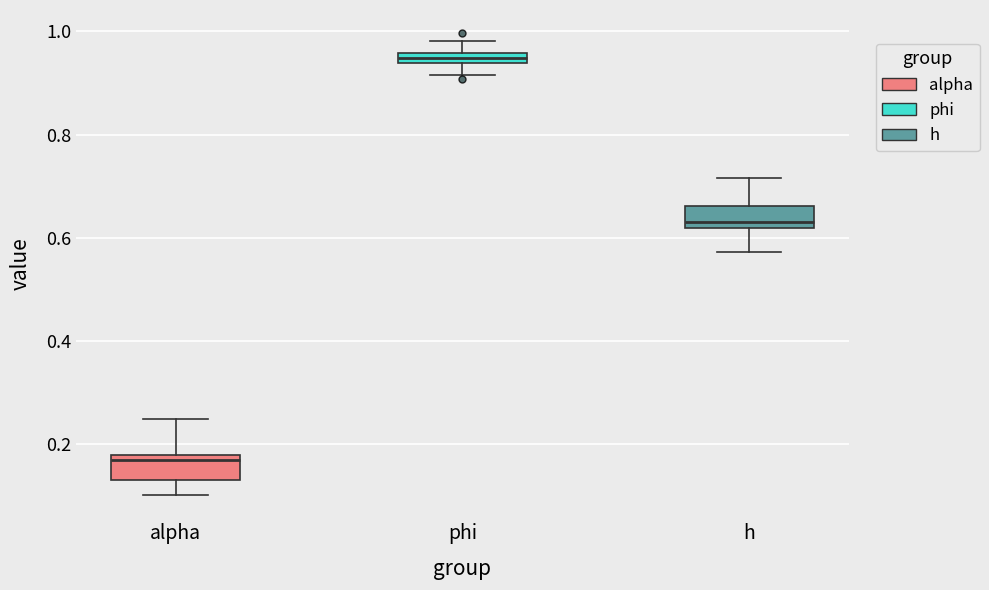

Which box's median line is the highest?

phi